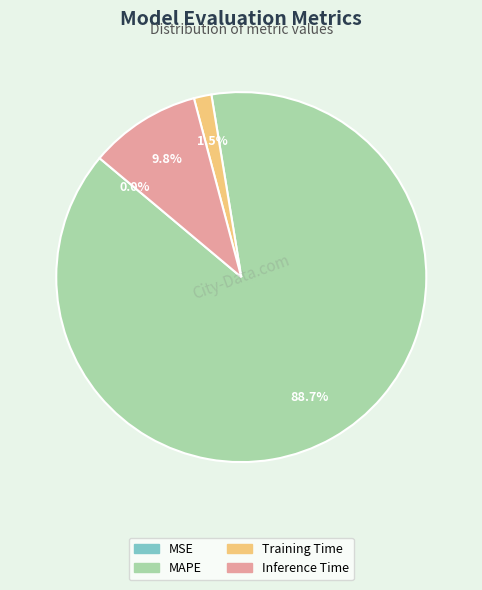

What percentage is the MAPE slice, to the nearest percent?

89%